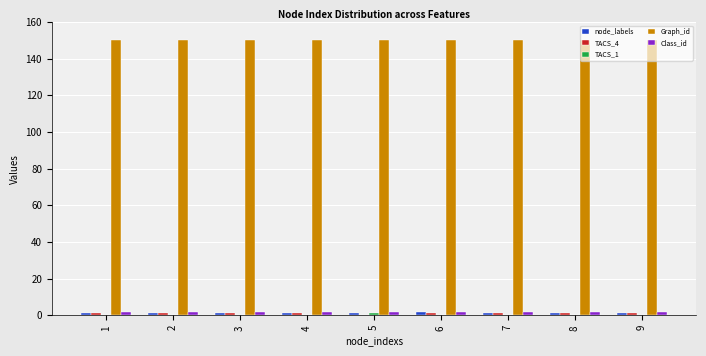

How many groups of bars are there?

9